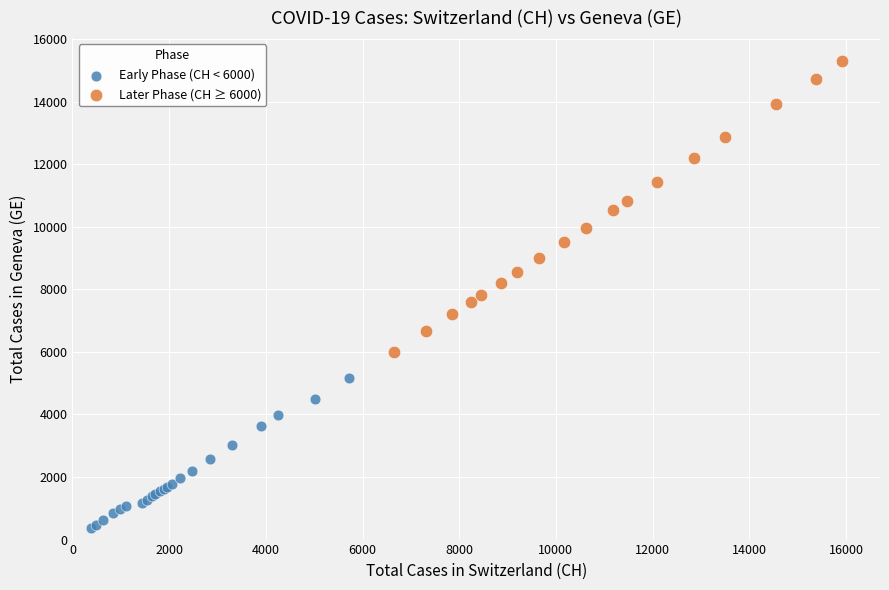

Which series has the widest spread of Y values?

Later Phase (CH ≥ 6000)